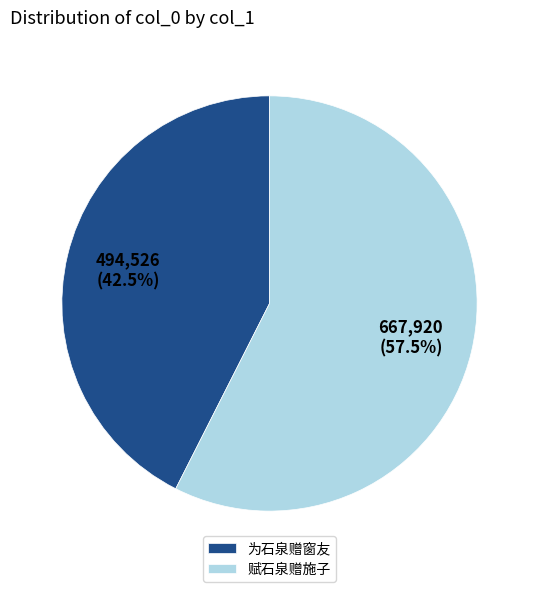

Rank the categories by value from lowest to highest.

为石泉赠窗友, 赋石泉赠施子